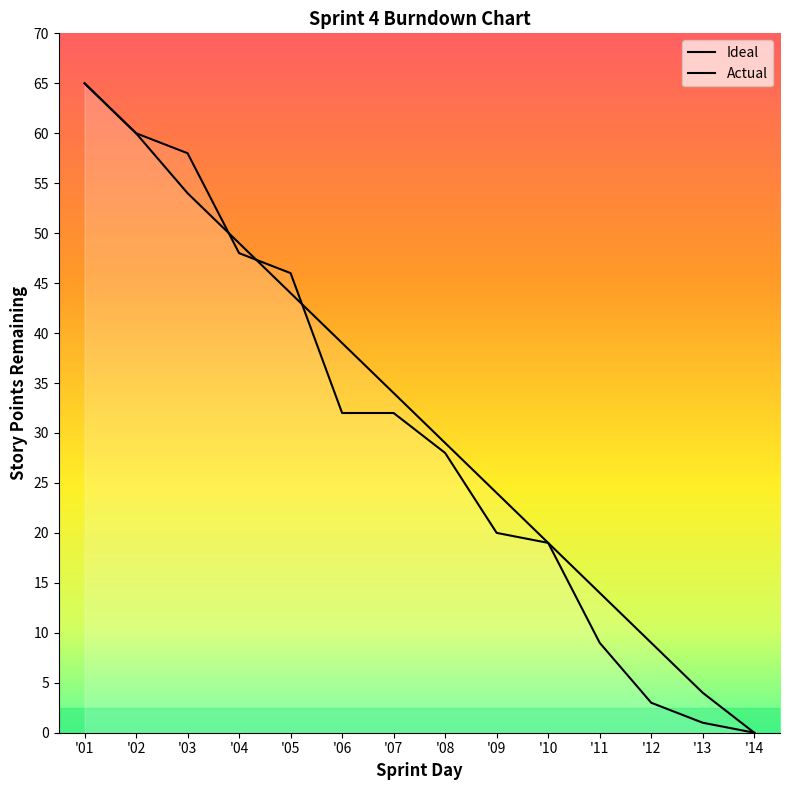

How many lines are shown in the chart?

2